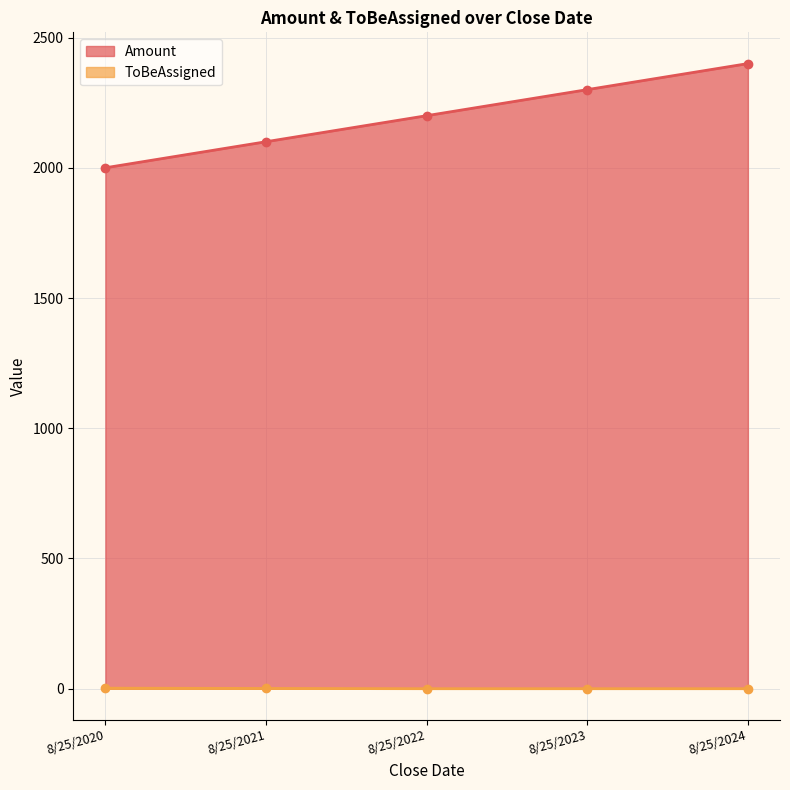

True or false: Amount has a value of 3887 at 8/25/2022.

False